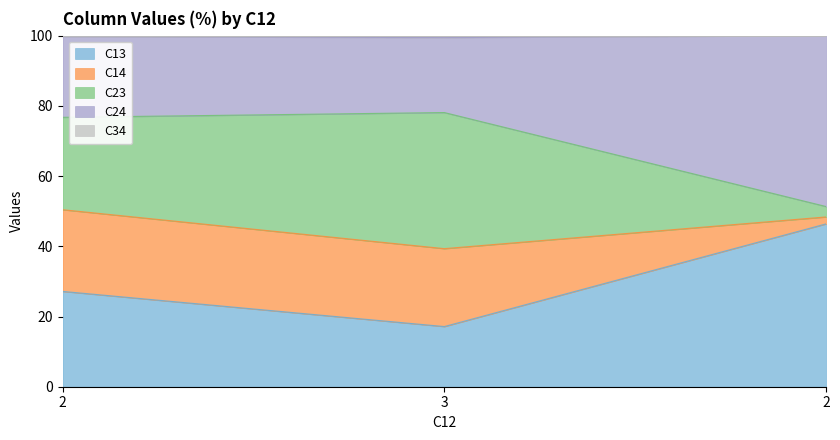

Does the chart display data point markers on the line(s)?

No